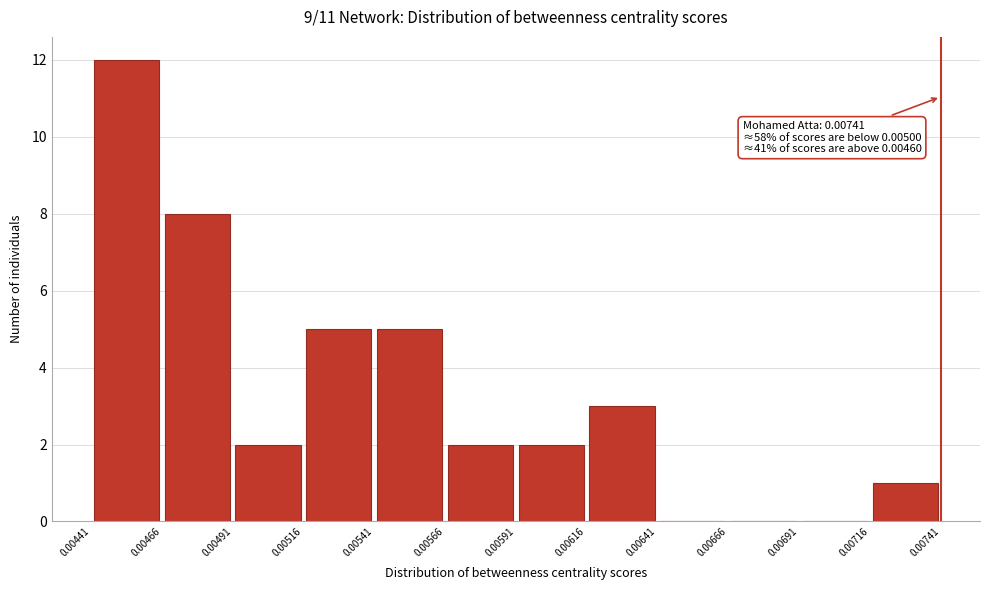

Over which range of the x-axis is the bar tallest?

0.00441 to 0.00466